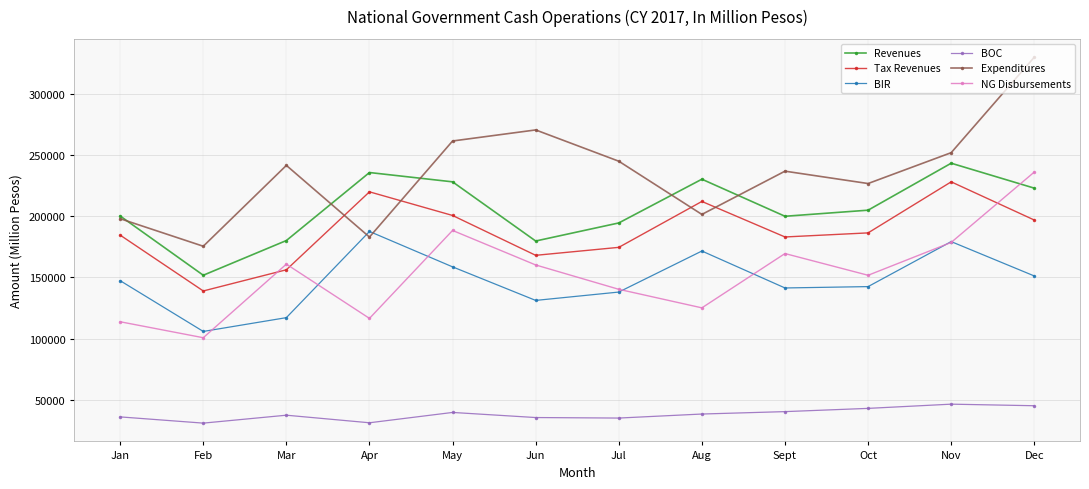

What is the label of the 11th point from the right?

Feb